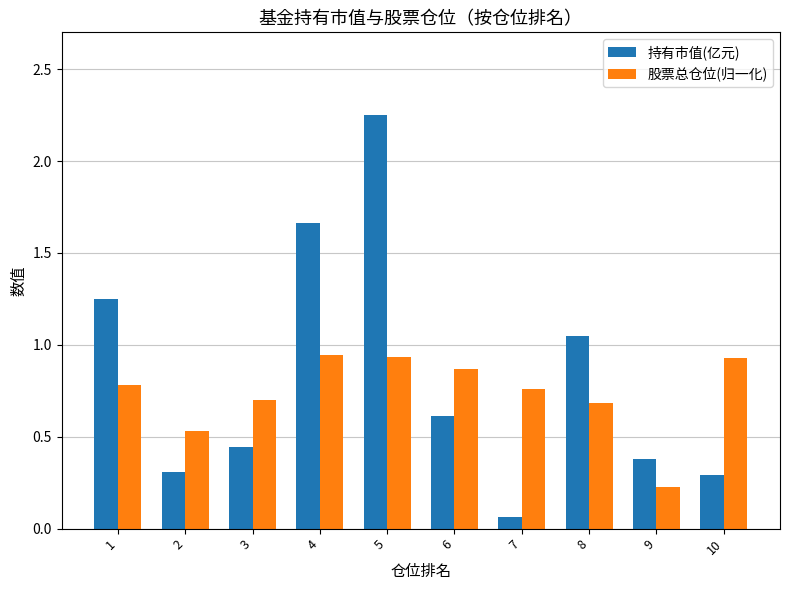

Rank the series by their maximum value, from highest to lowest.

持有市值(亿元), 股票总仓位(归一化)